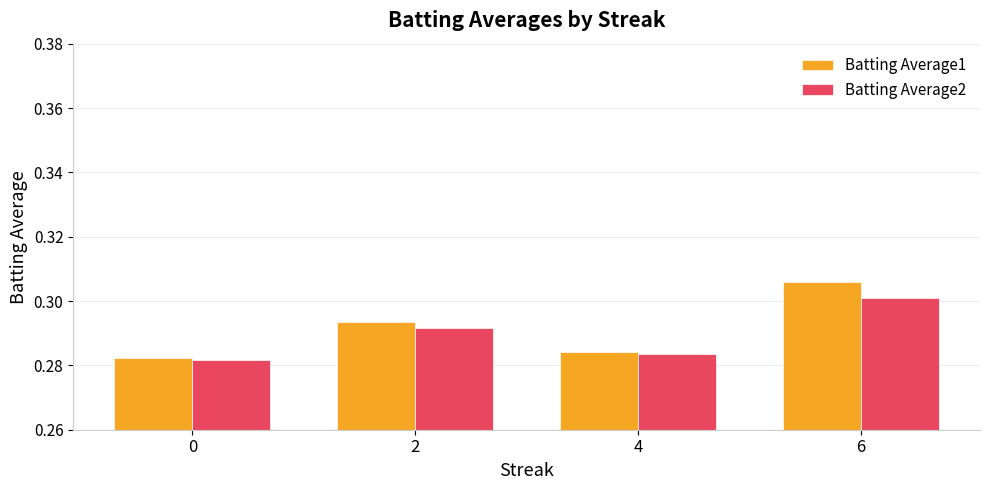

What is the sum of the Batting Average1 values at 6 and 0?

0.6